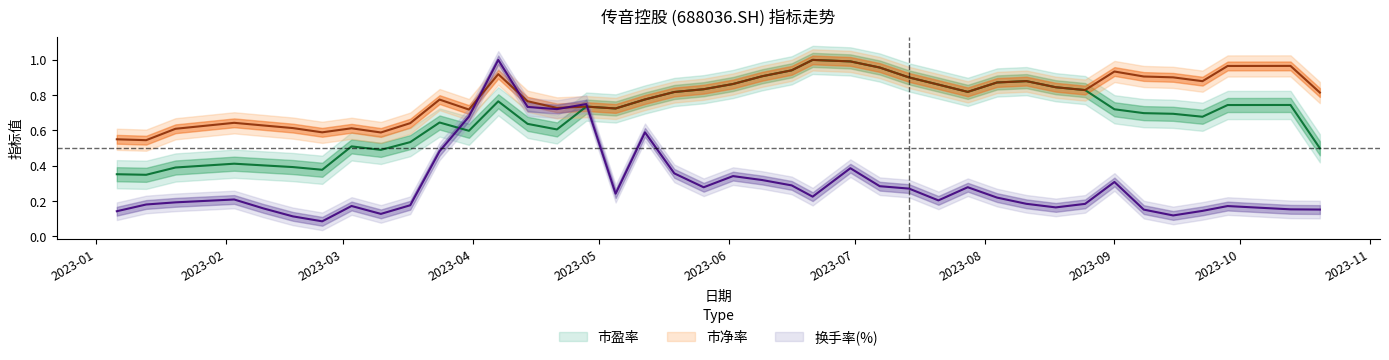

After their last crossing, which series has the higher values: 换手率(%) or 市盈率?

市盈率